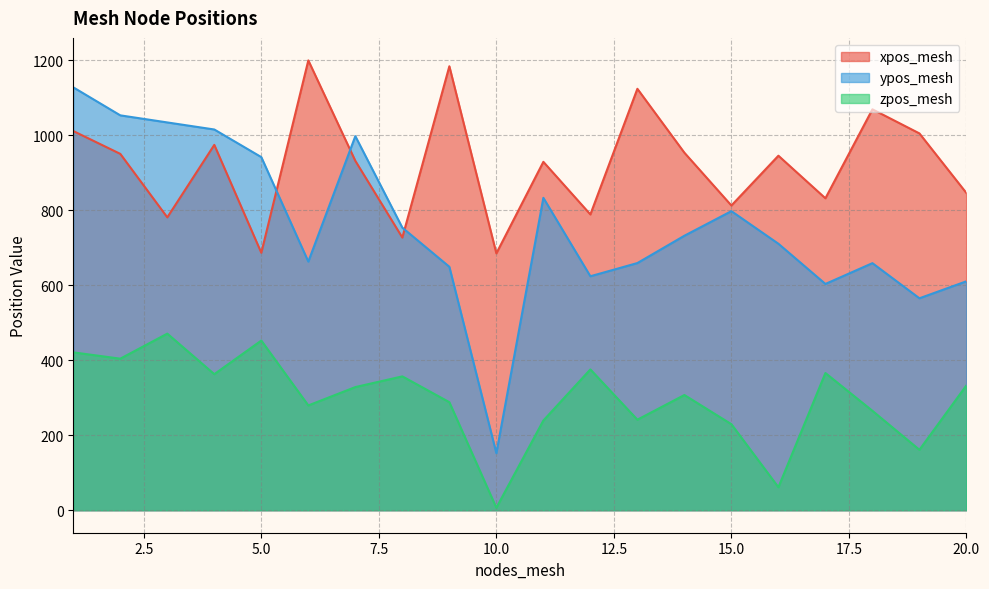

How many data points in ypos_mesh are less than 731?

10